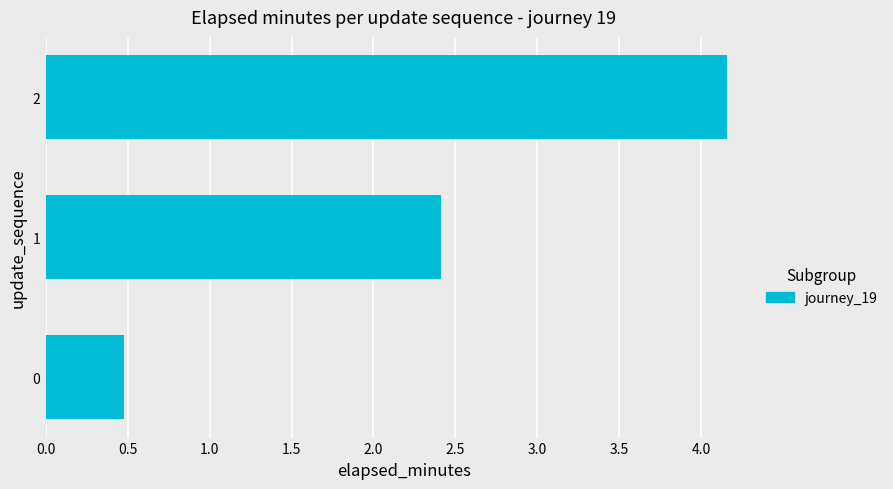

List the labels in order of value, largest first.

2, 1, 0